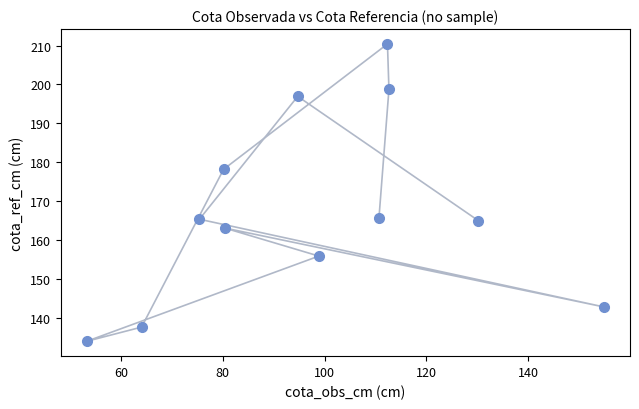

What is the average X value?

97.3